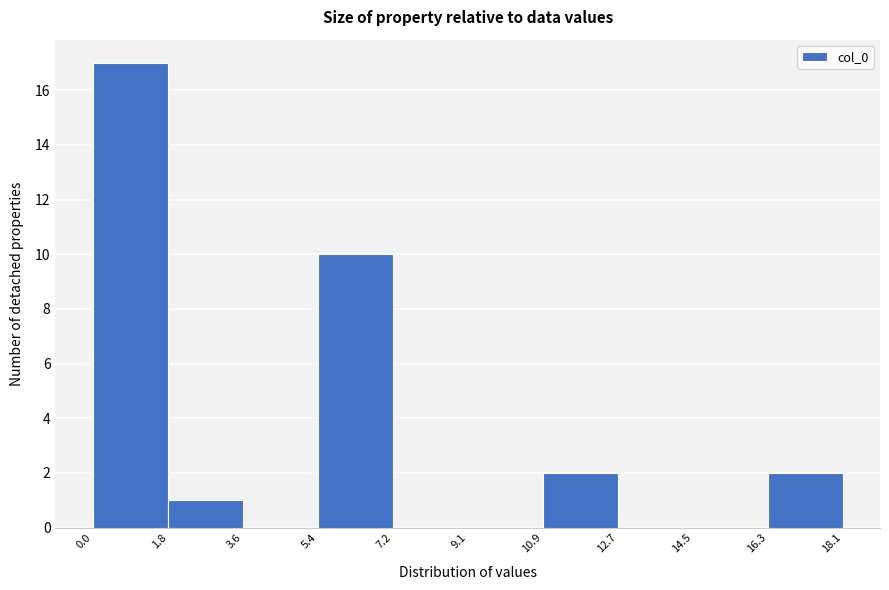

Reading left to right, transcribe this chart: for each bar, give the range it covers on the x-axis and its height. The values are not printed on the chart, so give them approximately, as read against the axis.

0.0 to 1.8: 17
1.8 to 3.6: 1
3.6 to 5.4: 0
5.4 to 7.2: 10
7.2 to 9.1: 0
9.1 to 10.9: 0
10.9 to 12.7: 2
12.7 to 14.5: 0
14.5 to 16.3: 0
16.3 to 18.1: 2